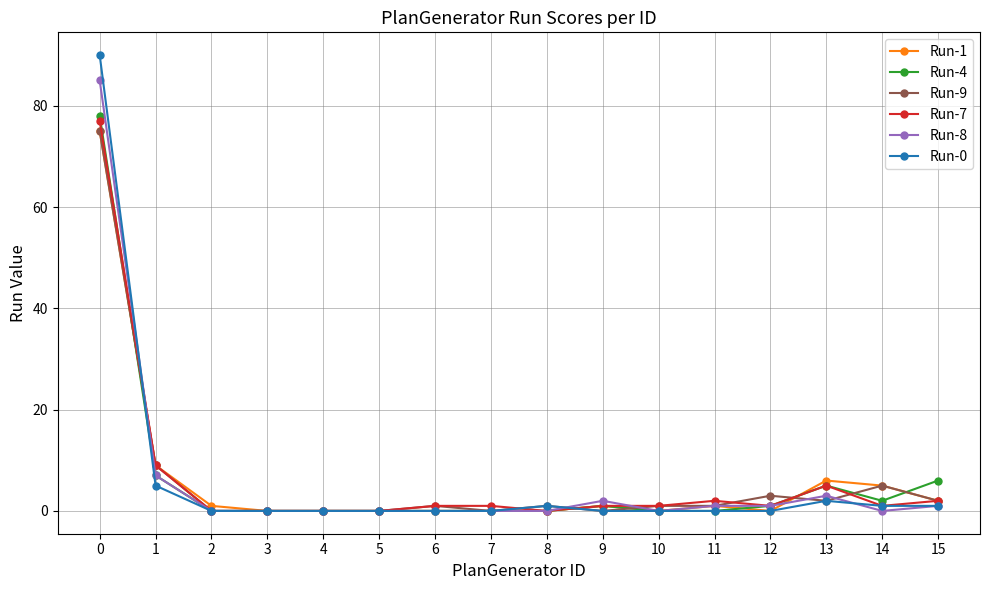

How many categories are shown in the chart?

16